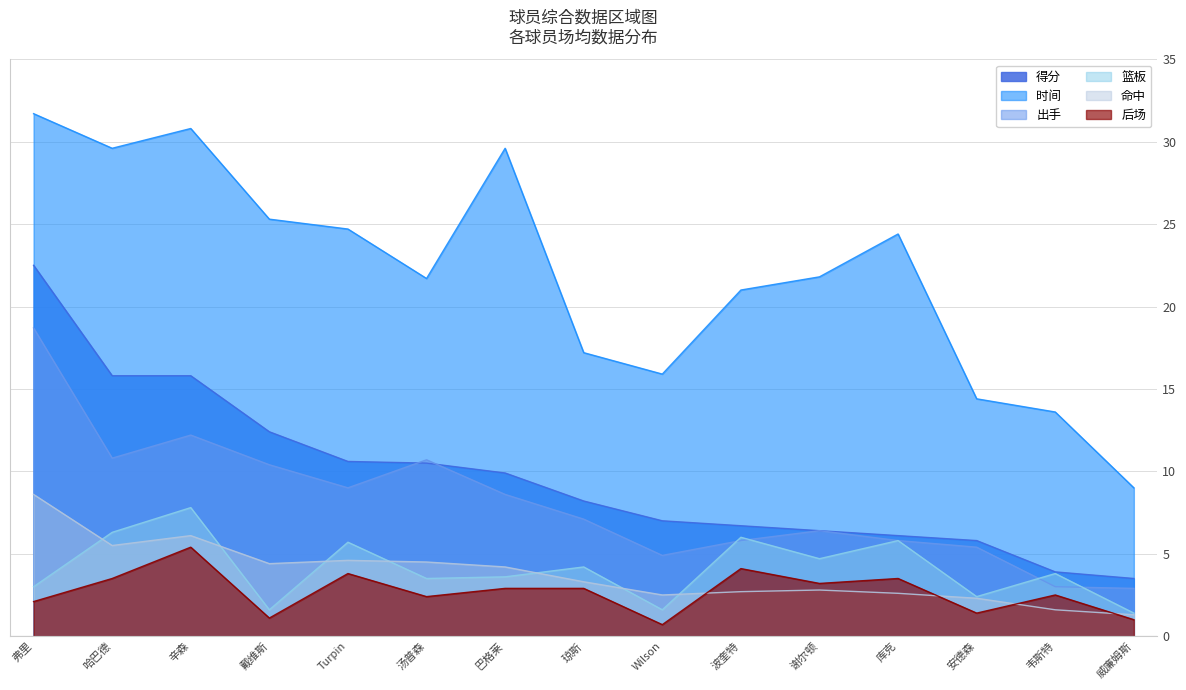

Which category has the highest value in the 命中 series?

弗里